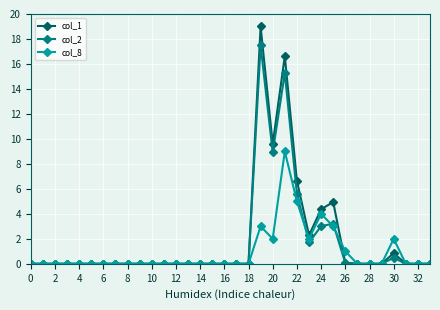

Which series has the widest spread of values?

col_1